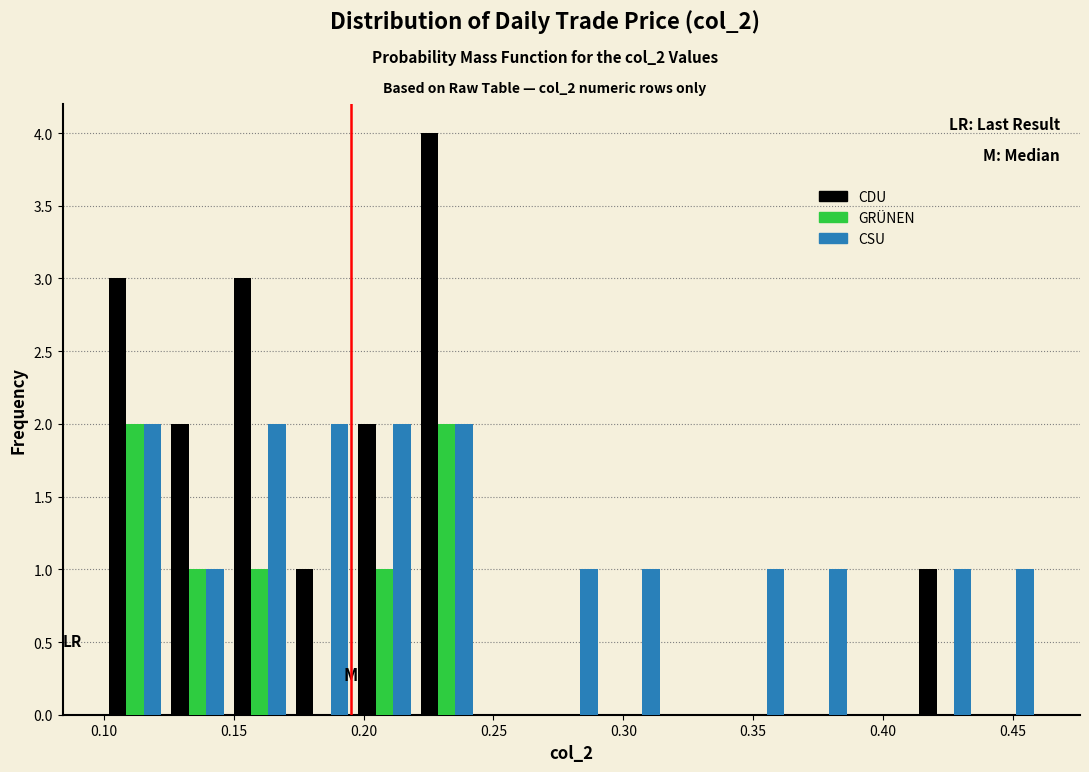

What is the height of the GRÜNEN bar covering 0.148 to 0.172 on the x-axis? Neither the bar edges nor the heights are printed on the chart, so give them approximately, as read against the axes.

1